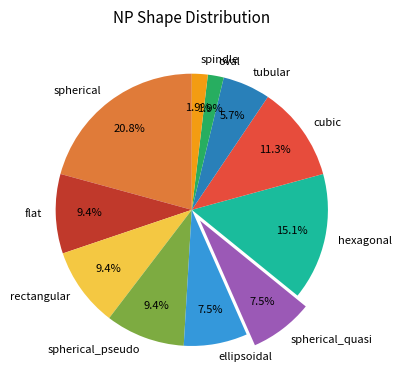

Combined, do cubic and spindle account for over 50%?

No